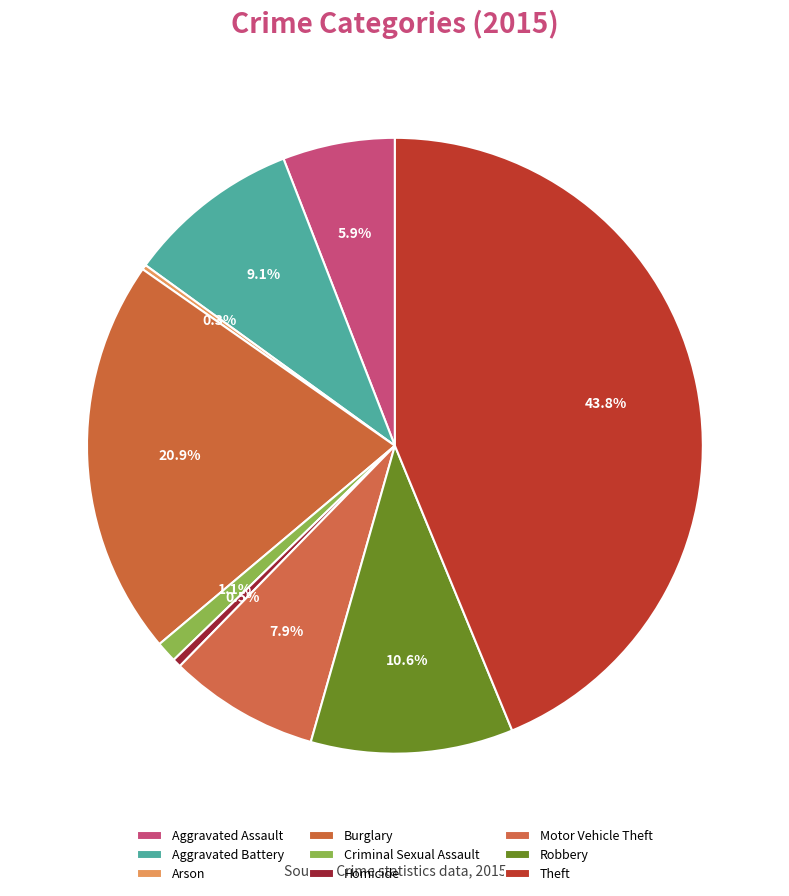

Rank the categories by value from lowest to highest.

Arson, Homicide, Criminal Sexual Assault, Aggravated Assault, Motor Vehicle Theft, Aggravated Battery, Robbery, Burglary, Theft